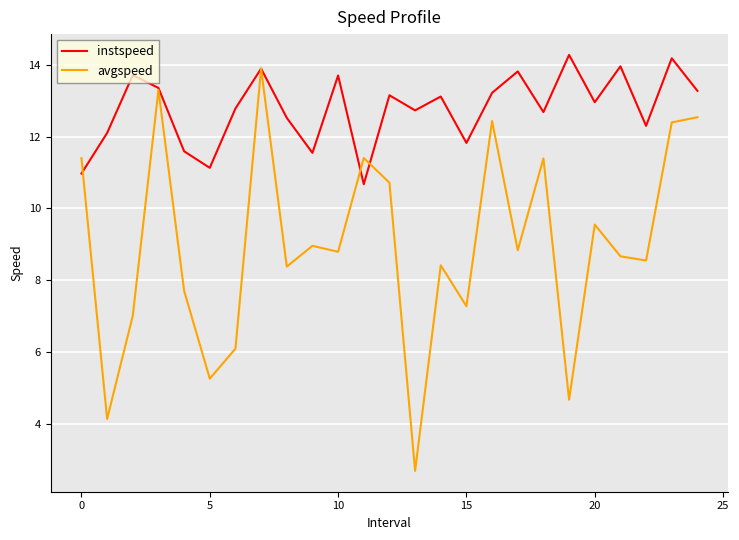

What is the average value of the avgspeed series?

9.0